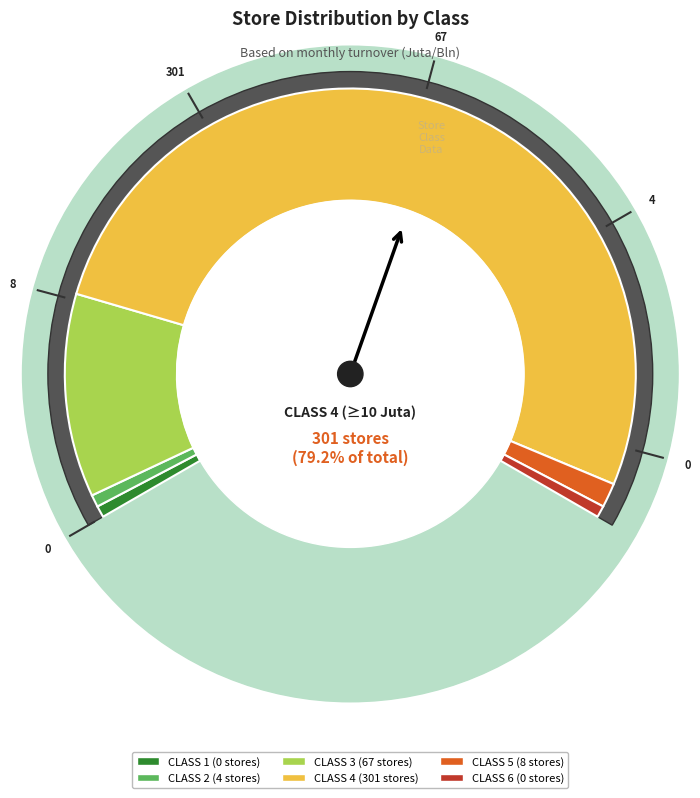

What is the change in value from CLASS 4 to CLASS 5?

-293